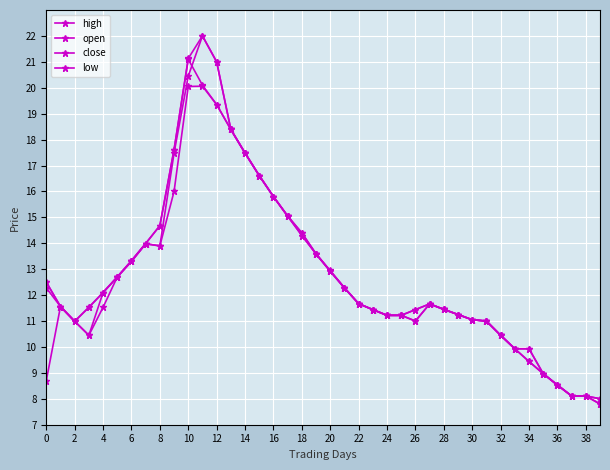

How many data points does each series have?

40